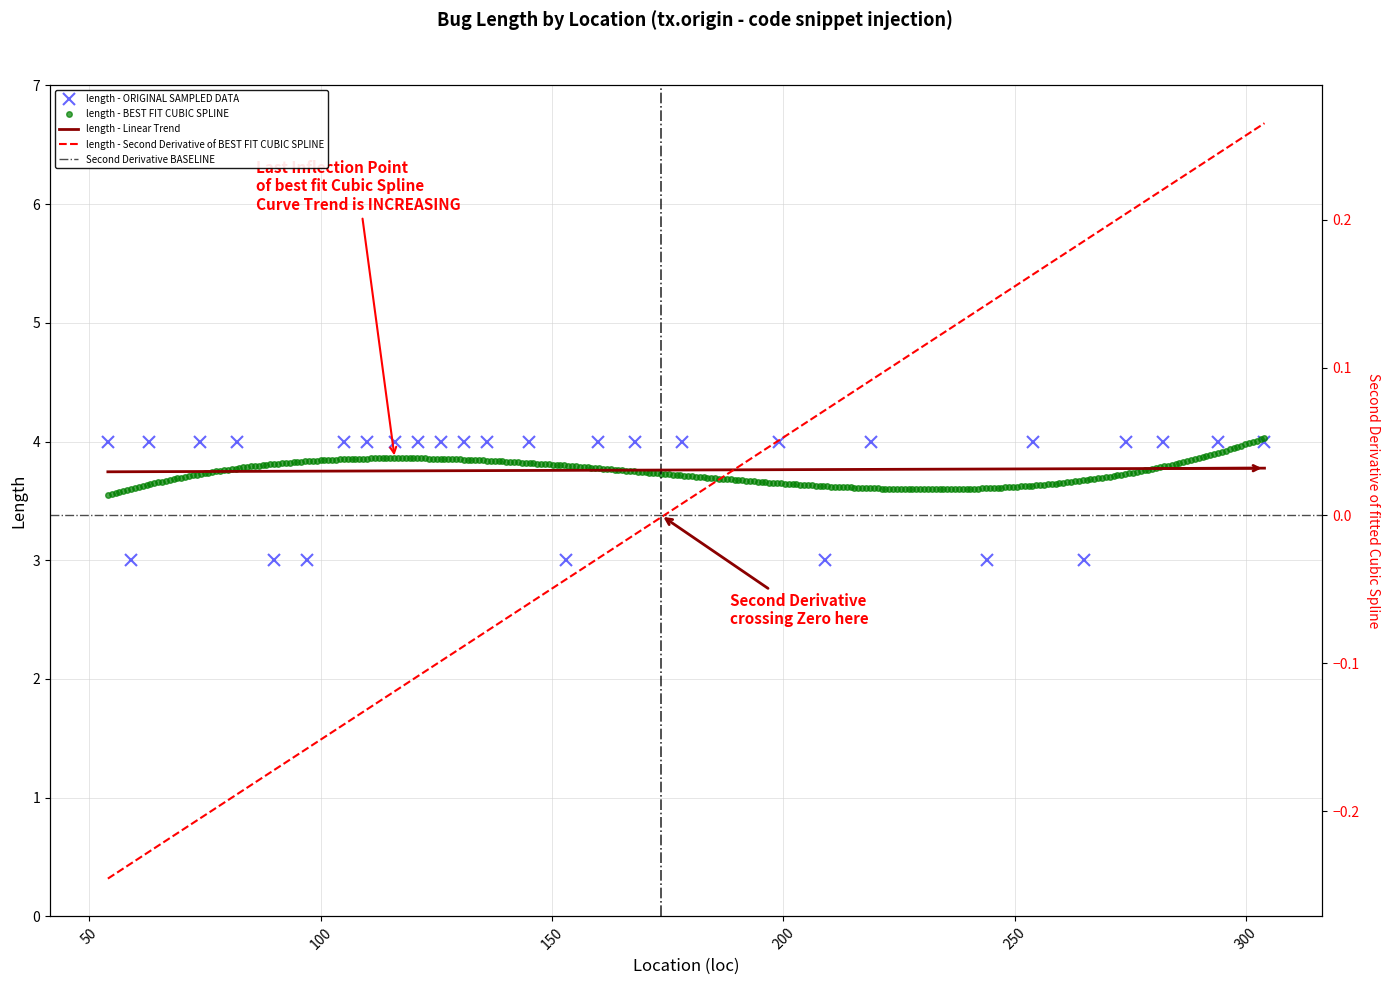

Reading right to left, what are all the values shown in this chart?

304=4	294=4	282=4	274=4	265=3	254=4	244=3	219=4	209=3	199=4	178=4	168=4	160=4	153=3	145=4	136=4	131=4	126=4	121=4	116=4	110=4	105=4	97=3	90=3	82=4	74=4	63=4	59=3	54=4